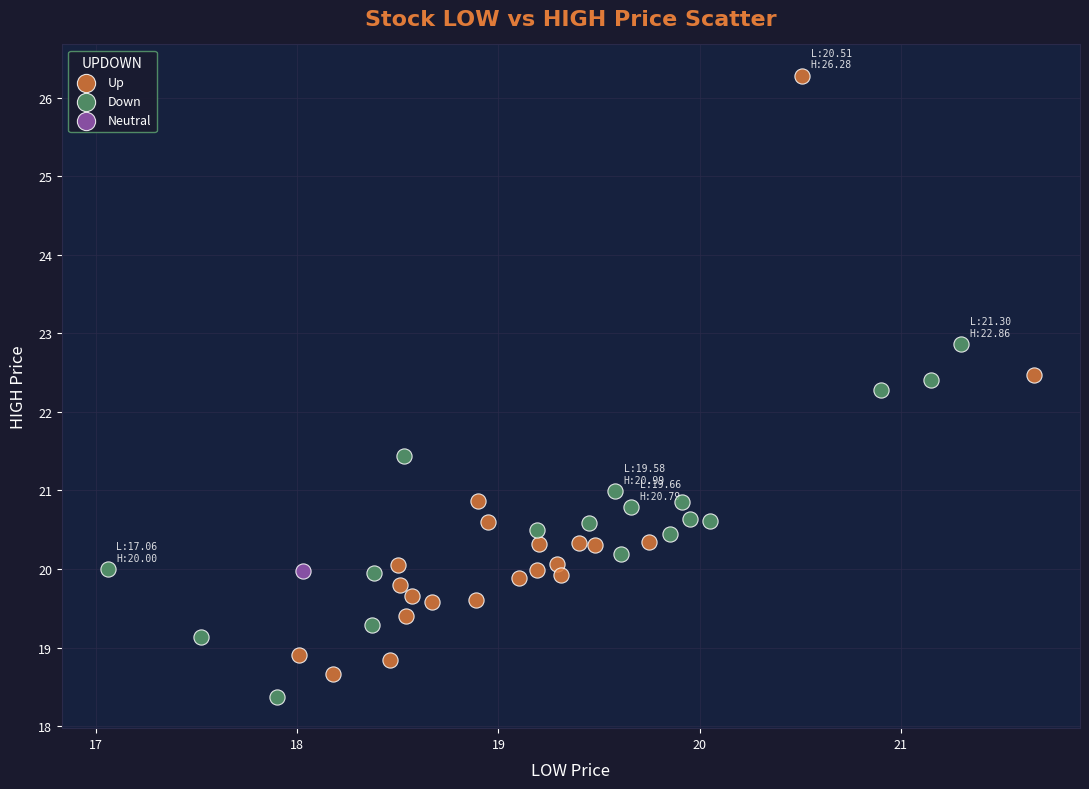

Which series contains the highest Y value?

Up